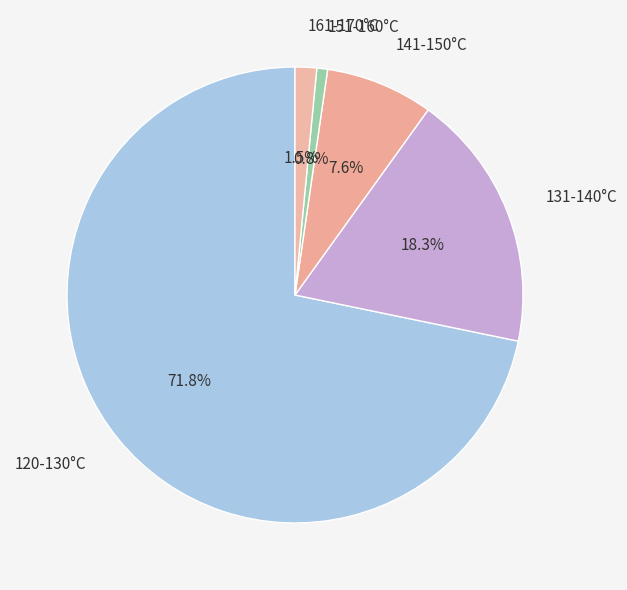

Count the number of slices in the pie.

5